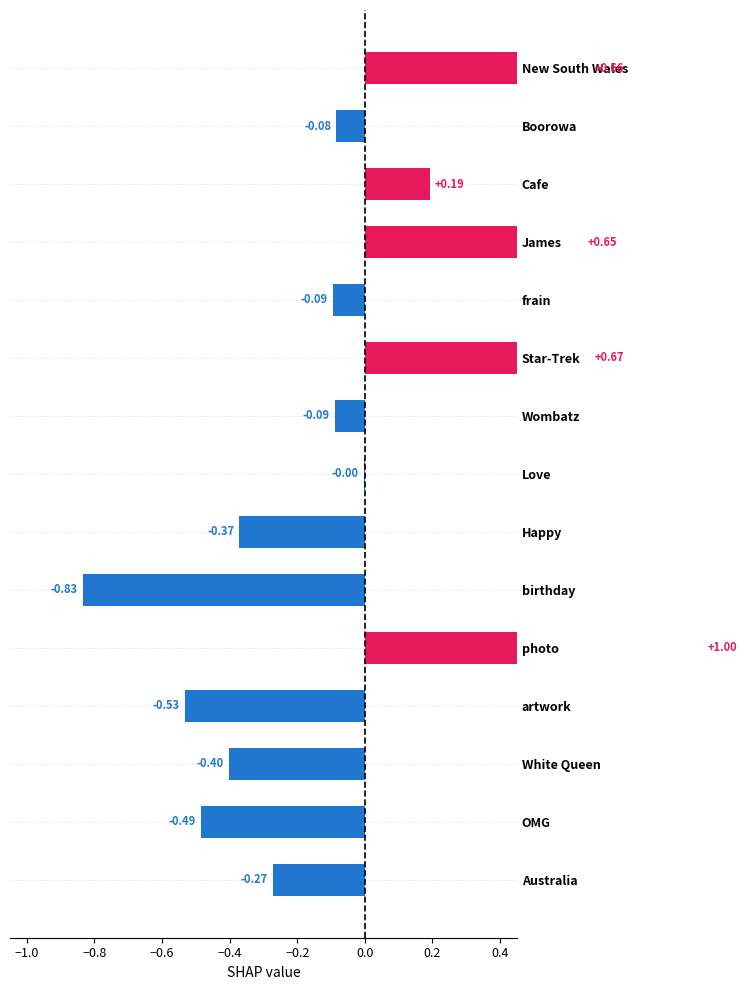

The chart shows a value of -0.4 at Happy. True or false?

True